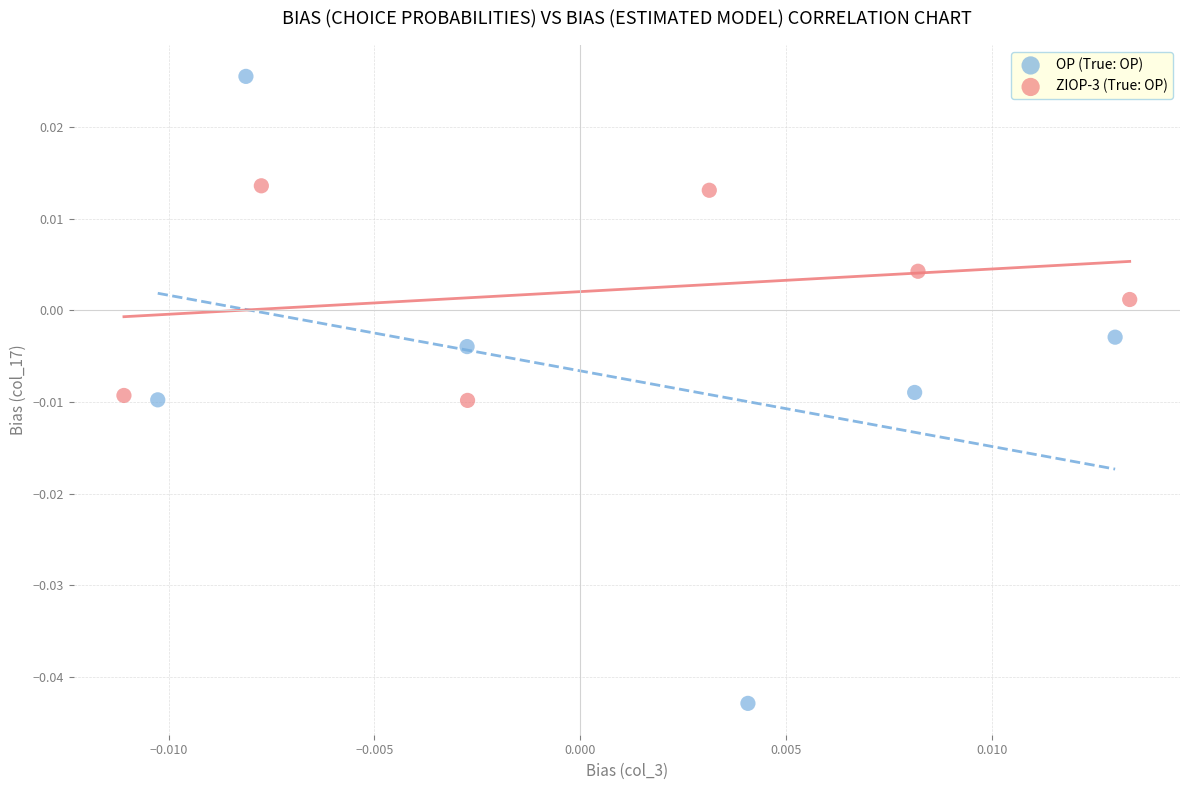

Which series reaches the maximum Y coordinate?

OP (True: OP)